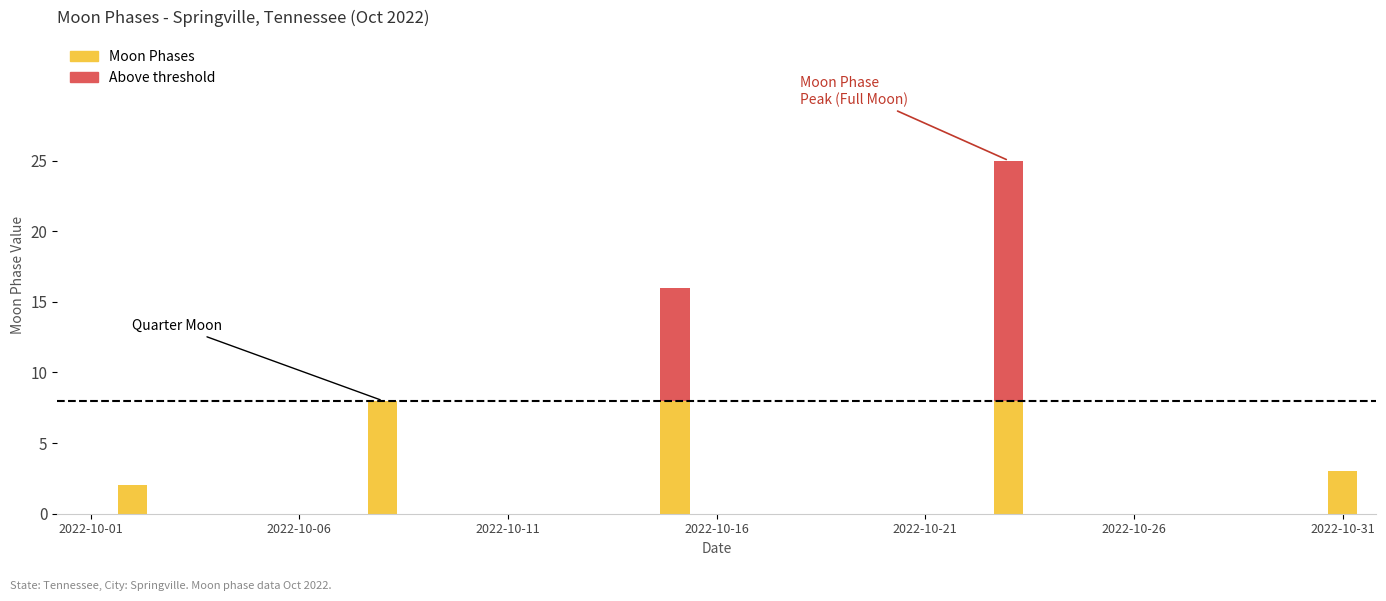

How many data points does each series have?

31